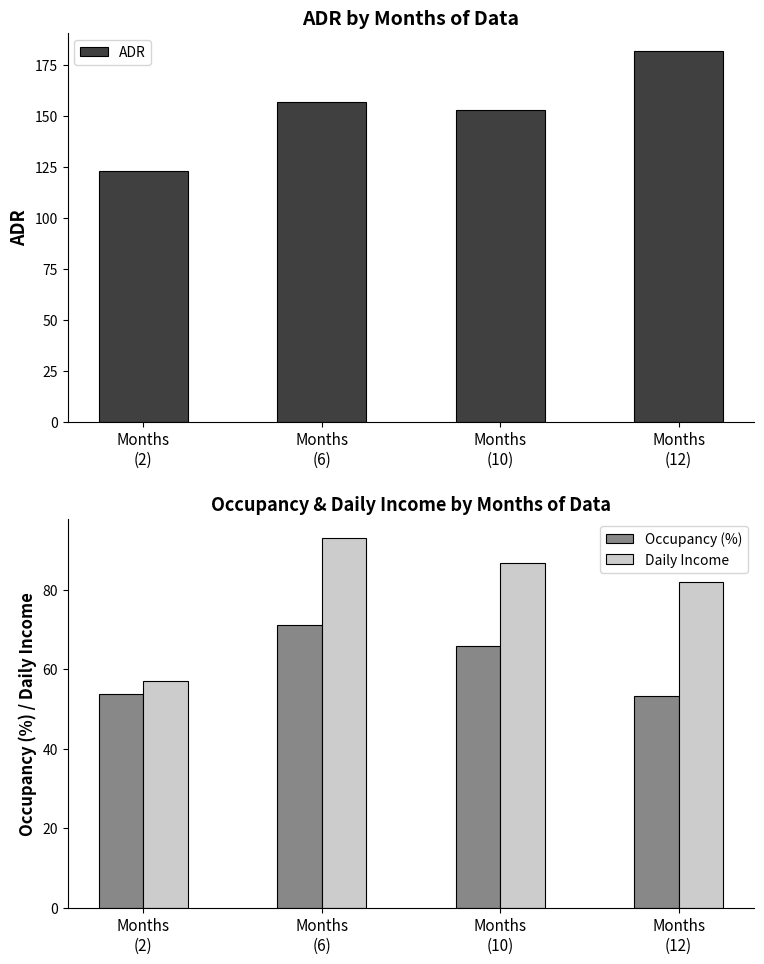

Where does the Occupancy (%) series first go above 65?

Months
(6)